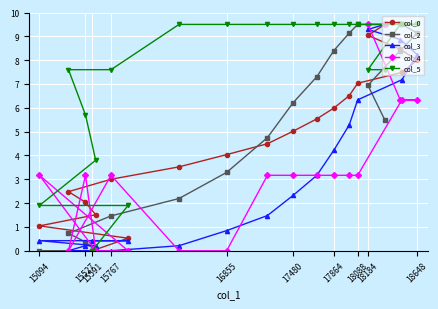

At how many categories does at least one series exceed 6?

15